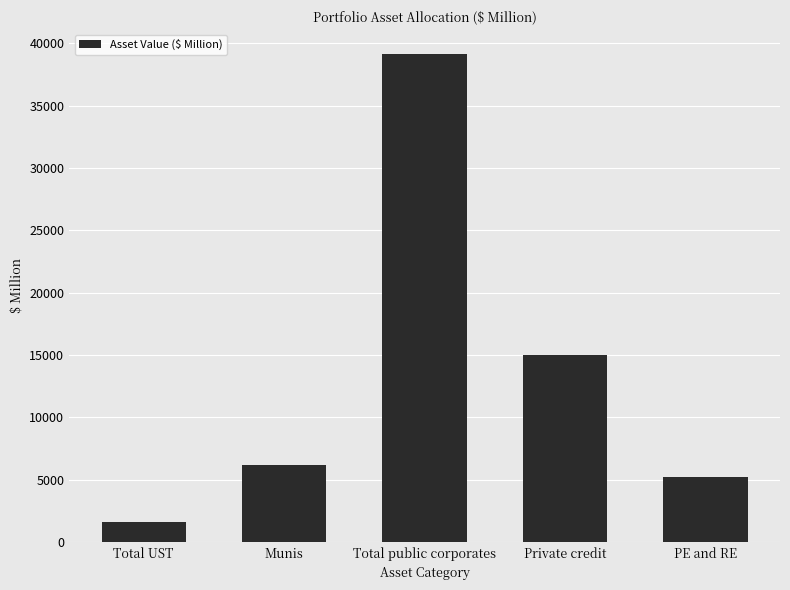

Reading right to left, list all the values displayed in this chart.

PE and RE=5241.7	Private credit=15004.5	Total public corporates=39169.8	Munis=6208.6	Total UST=1583.4